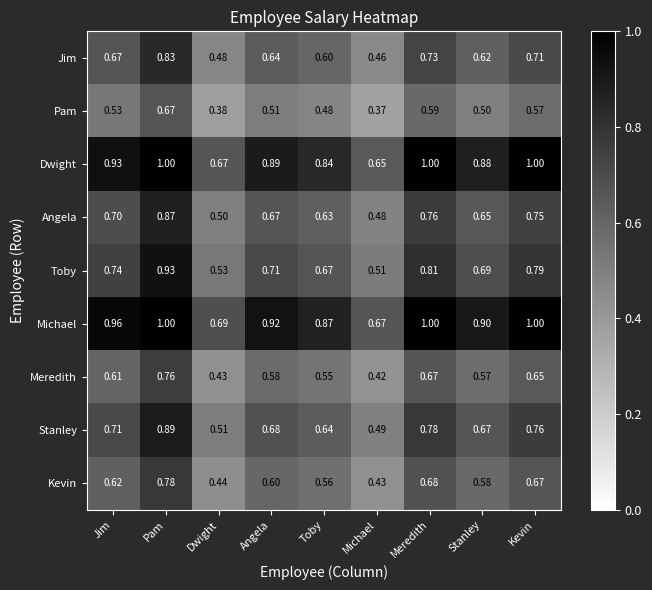

At which label does Meredith reach its minimum?

Michael